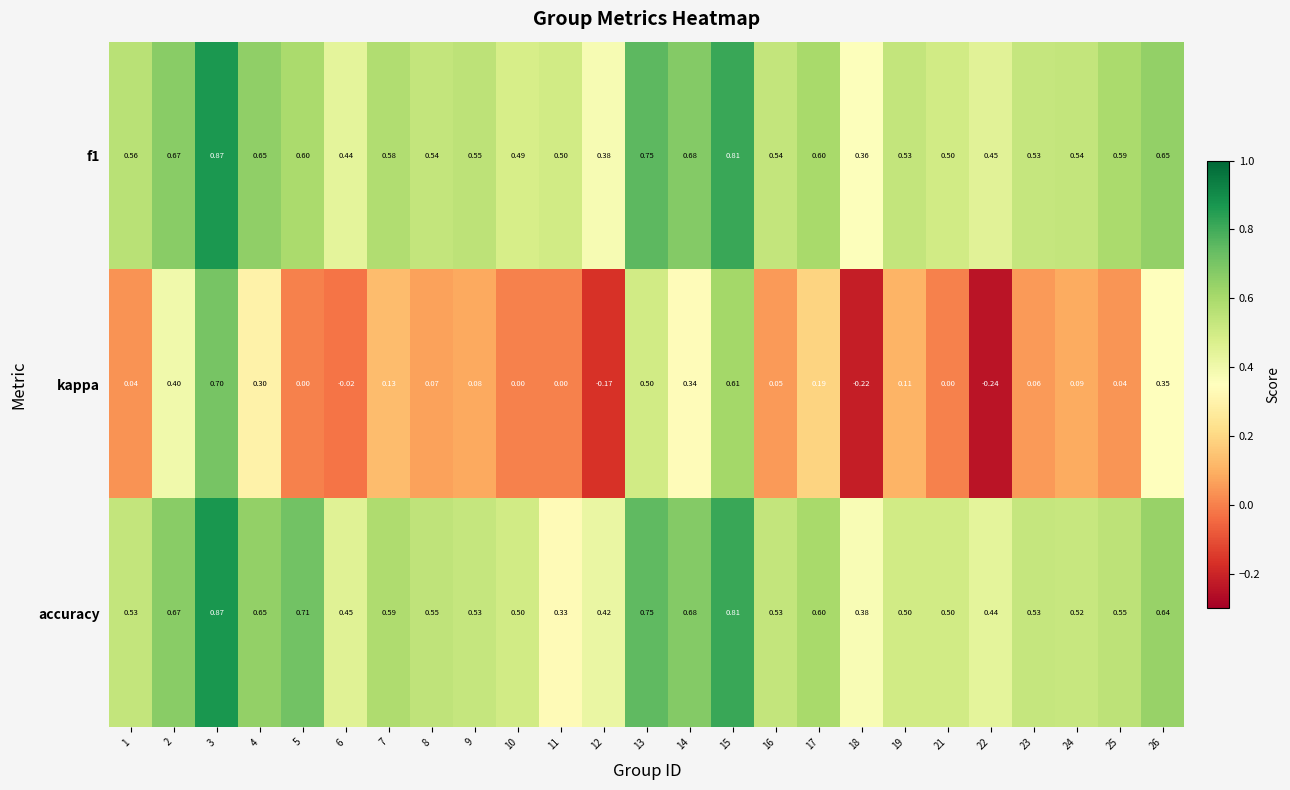

Between 14 and 19, which series saw the biggest shift?

kappa